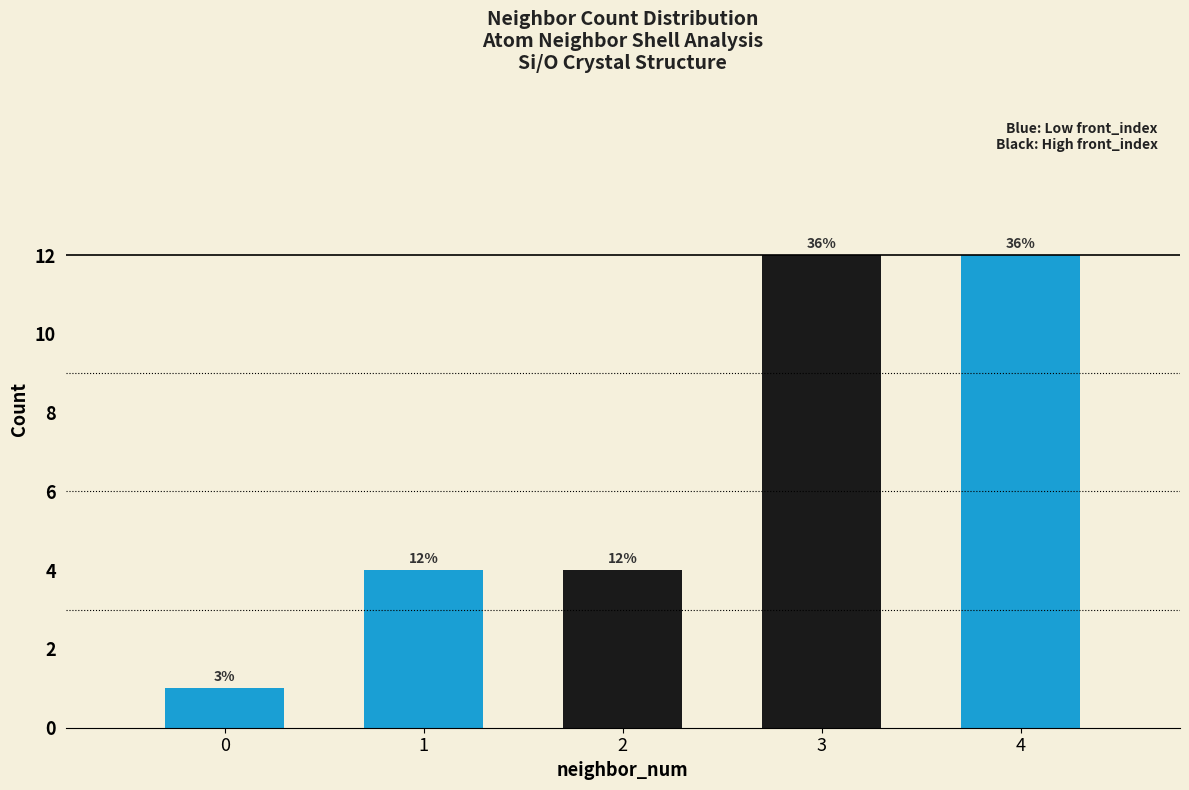

Rank the categories by value from lowest to highest.

0, 1, 2, 3, 4